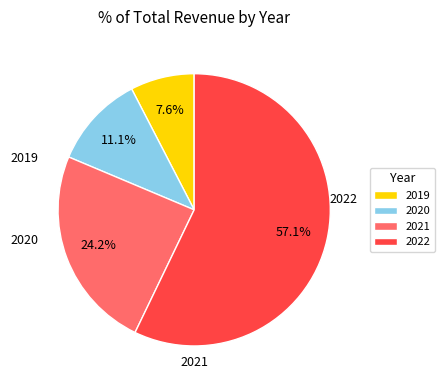

Is it true that 2022 is 67% of the pie?

False